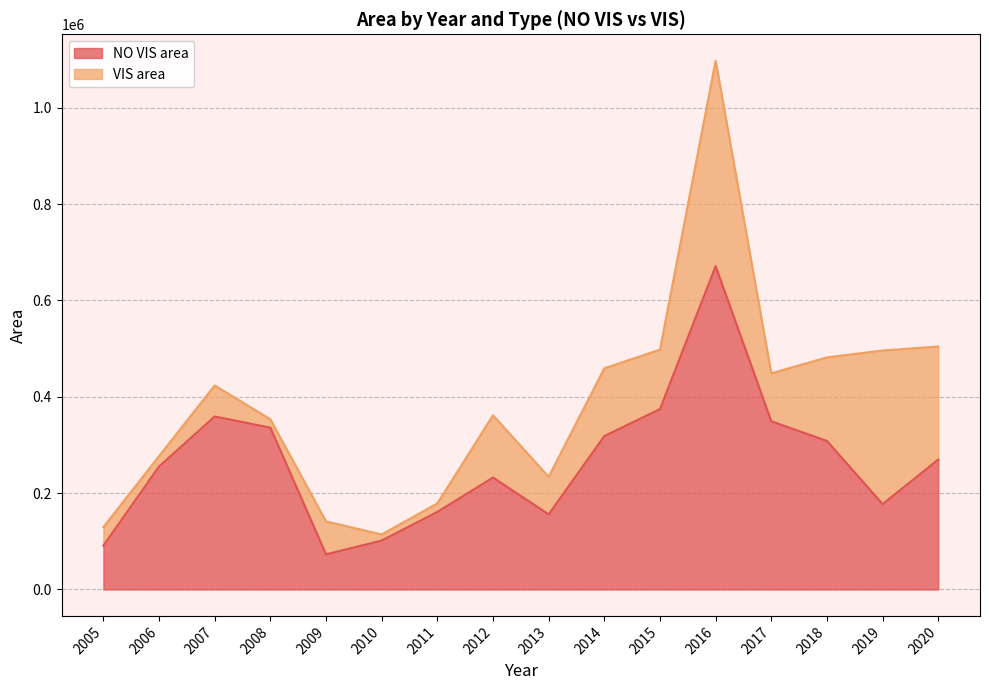

True or false: the data shows 232352 at 2012.

True